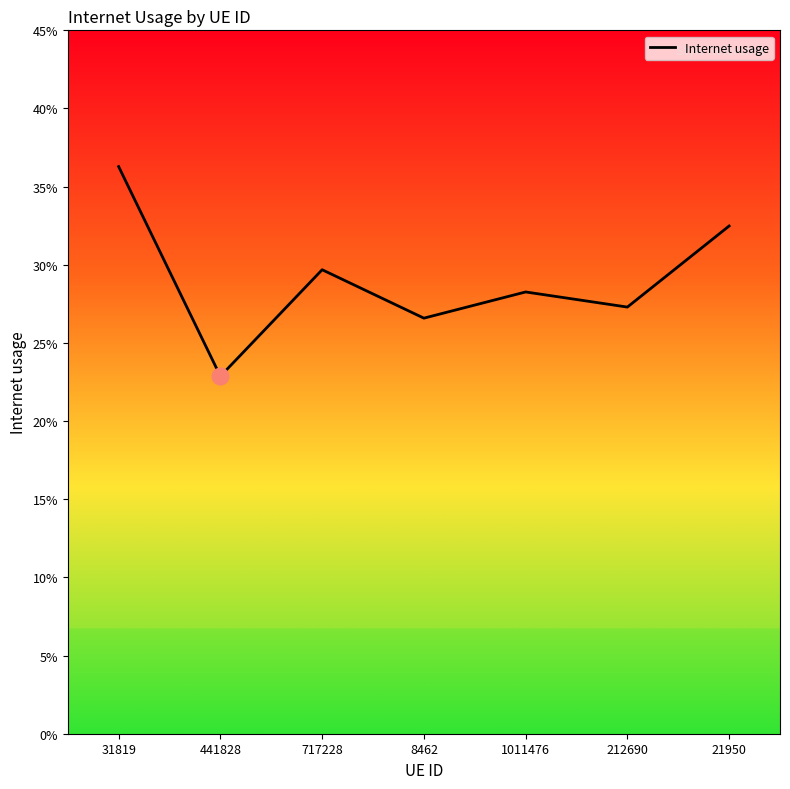

Does the chart display data point markers on the line(s)?

No